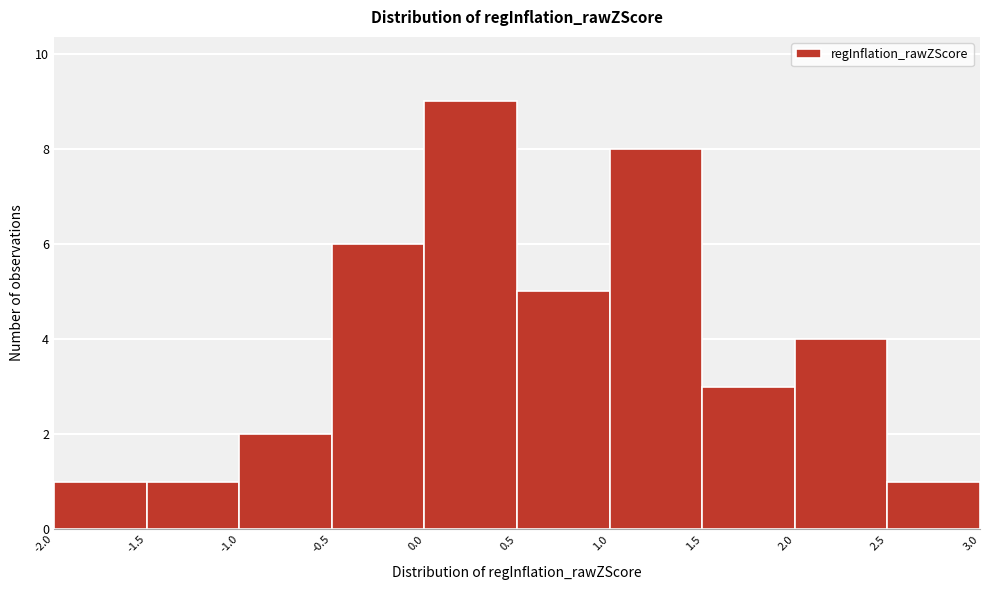

Which range on the x-axis has the tallest bar?

0.0 to 0.5